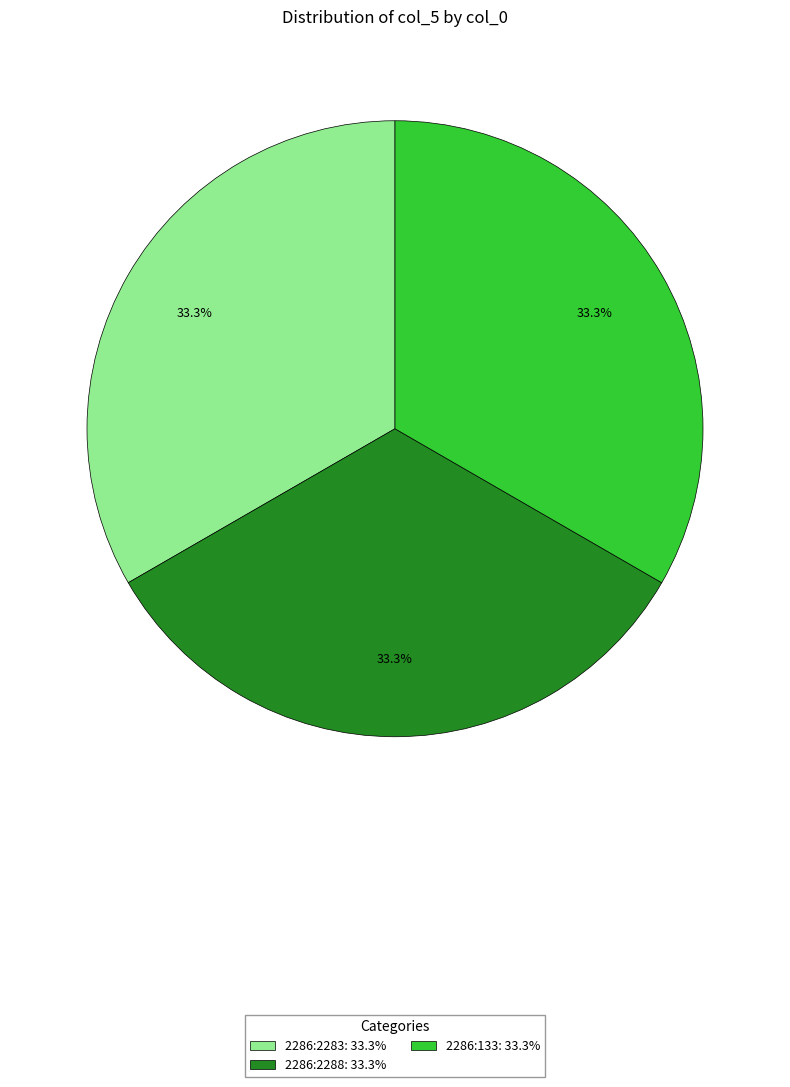

Is there any slice that represents more than half of the pie?

No